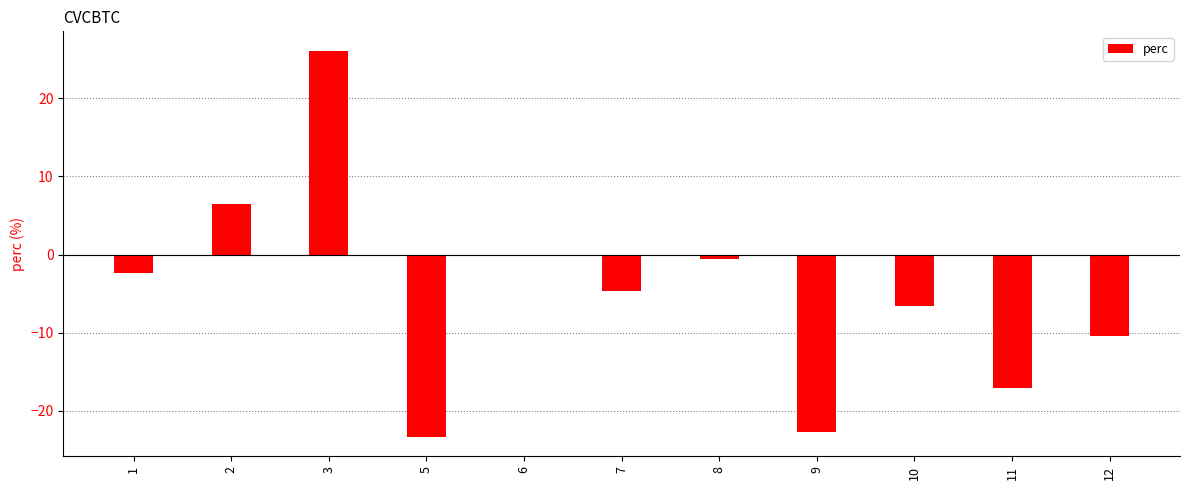

Reading left to right, extract all data points from this chart.

1=-2.3	2=6.5	3=26.1	5=-23.3	6=-0.1	7=-4.7	8=-0.6	9=-22.7	10=-6.5	11=-17.1	12=-10.5